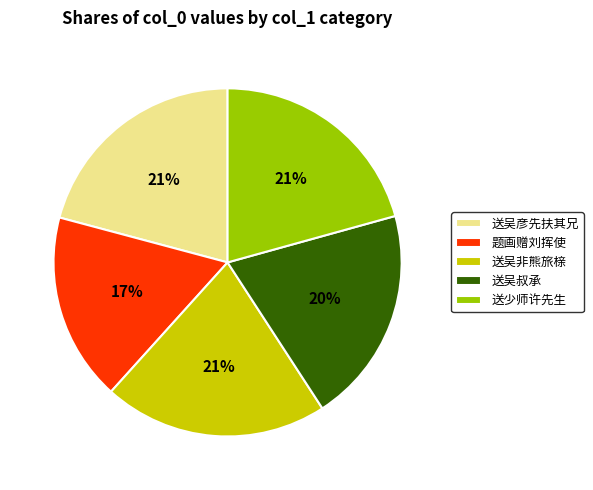

Is there any slice that represents more than half of the pie?

No